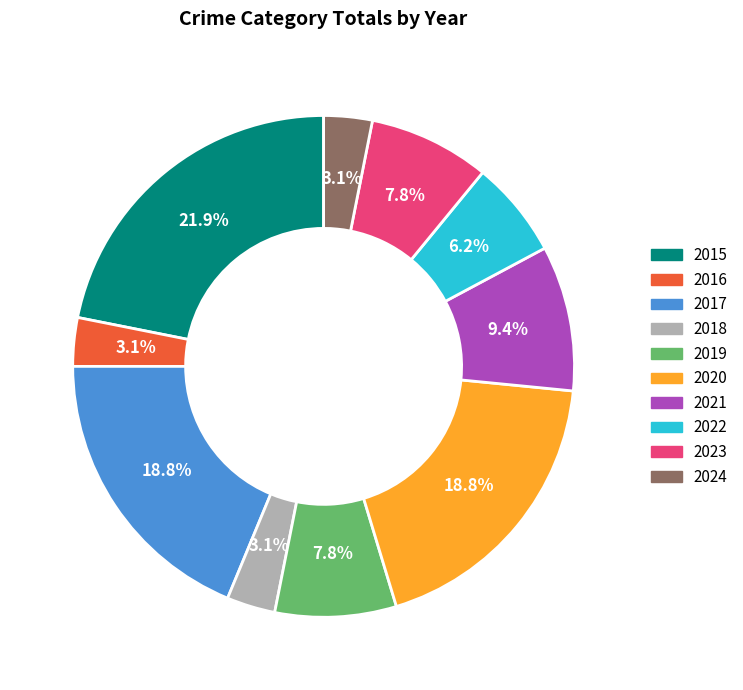

Approximately how many times larger is the value at 2016 compared to 2015?

0.1